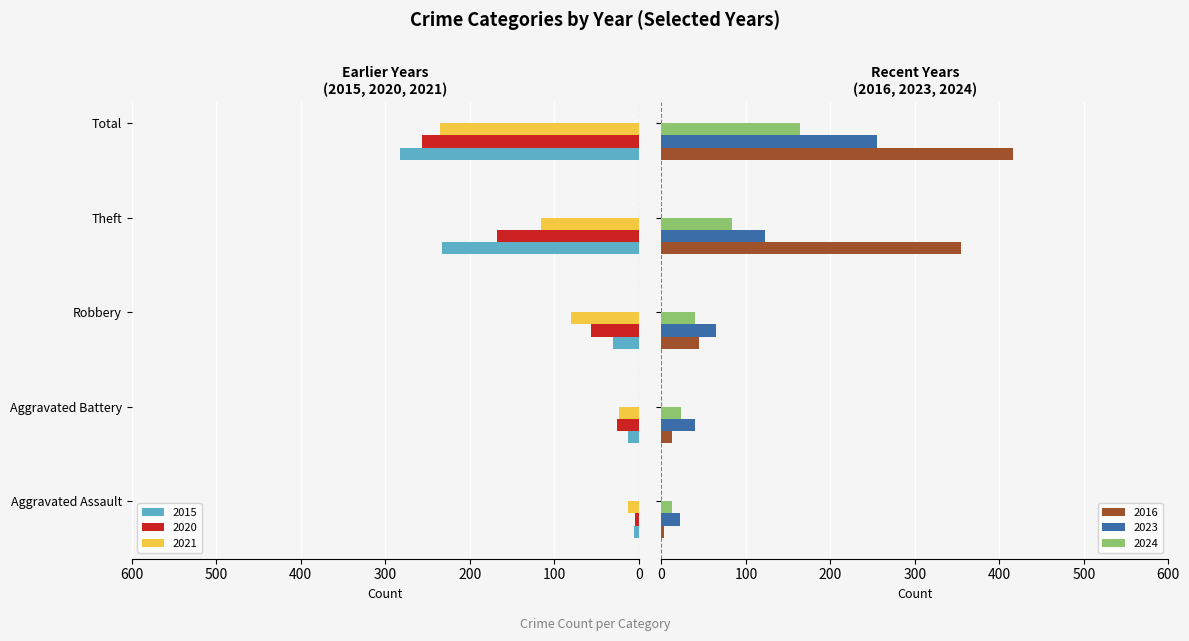

What is the minimum value for 2020?

4